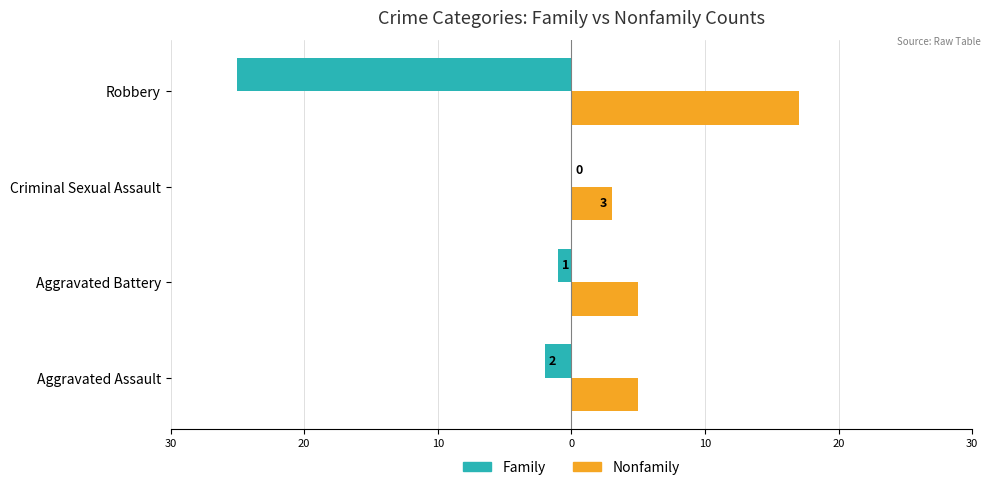

What are all the series names shown in the legend?

Family, Nonfamily